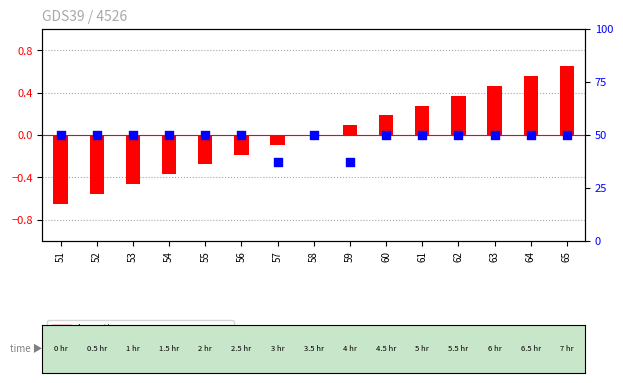

What is the total value across all series at 65?

50.6